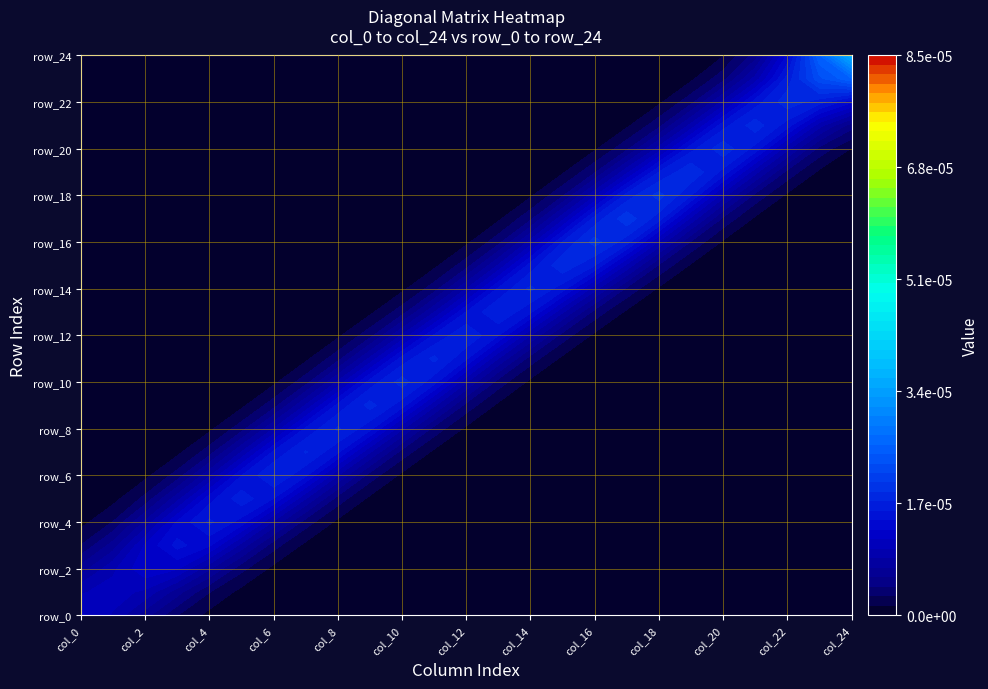

At how many categories does at least one series exceed 0?

25